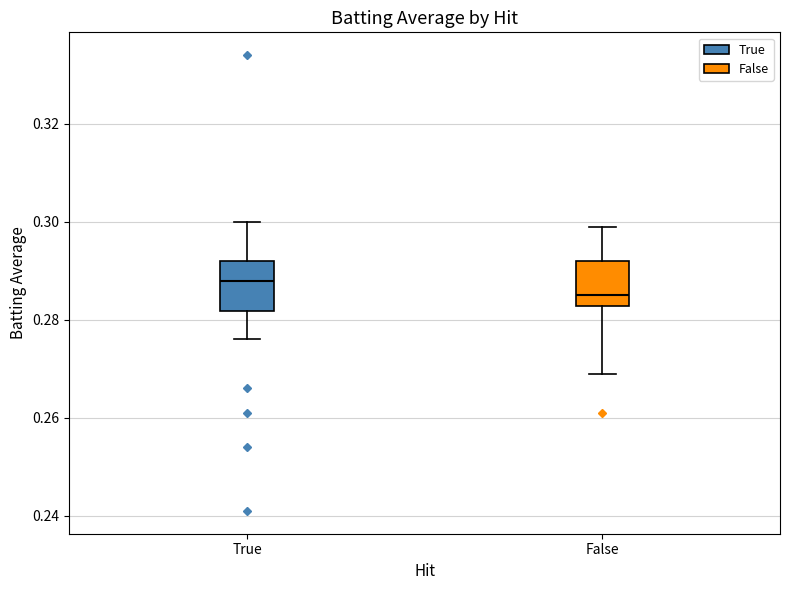

Where is the upper edge of the box for True on the y-axis? The values are not printed on the chart, so give them approximately, as read against the axis.

0.292